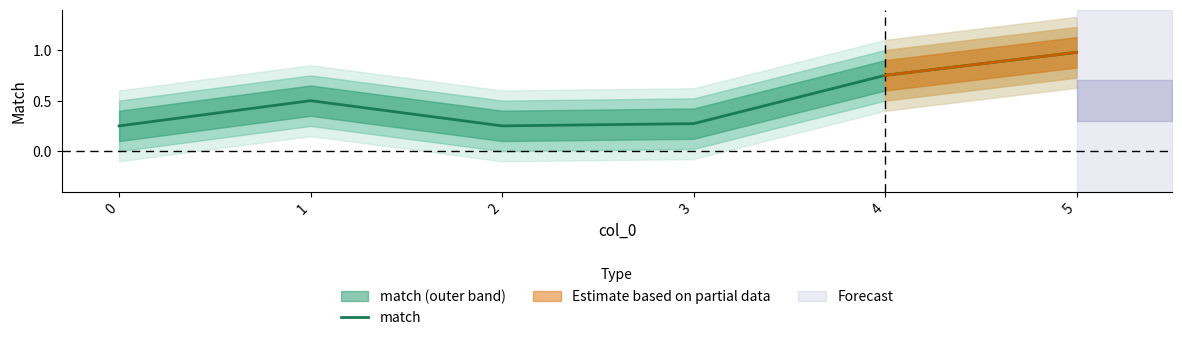

True or false: the data shows 0.3 at 3.

True